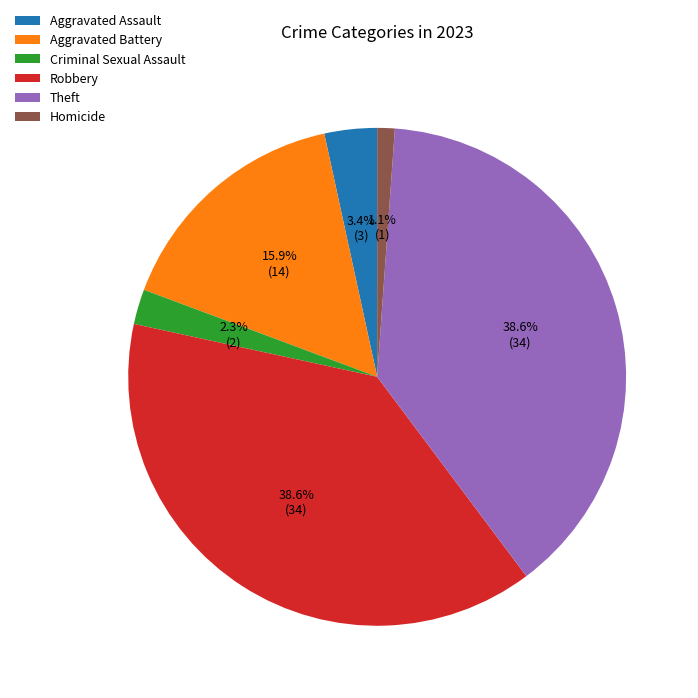

Between Homicide and Theft, which is larger?

Theft